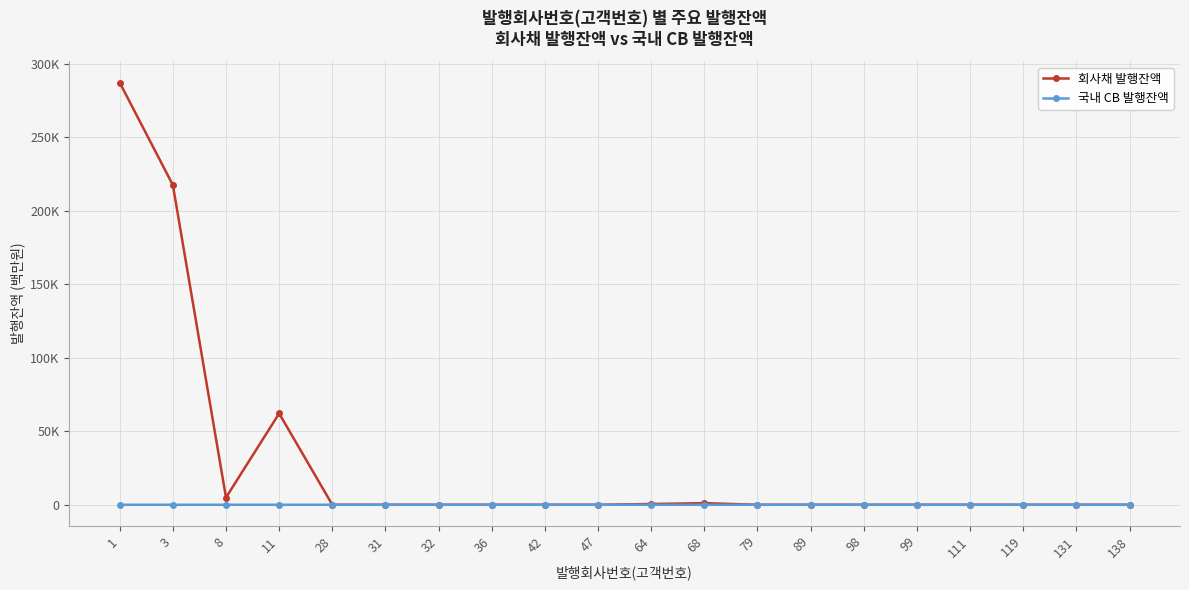

List the series in order of their overall mean, highest first.

회사채 발행잔액, 국내 CB 발행잔액